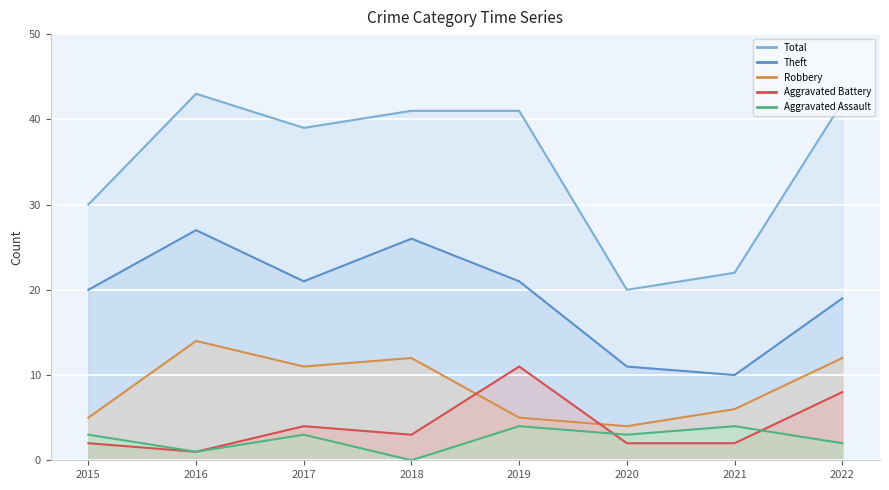

True or false: Aggravated Assault and Total intersect in this chart.

False